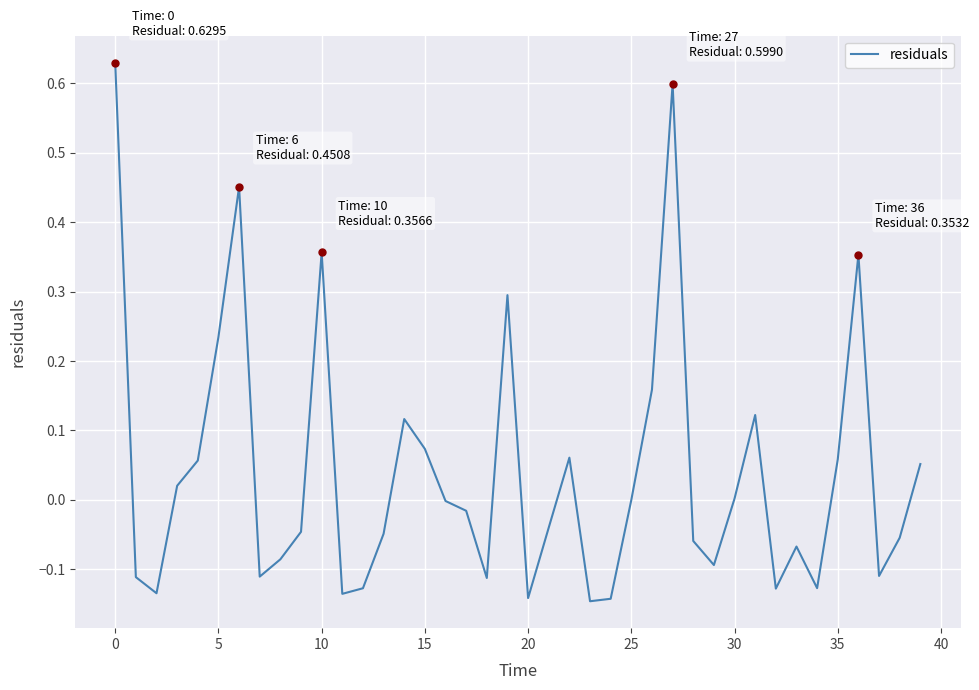

What is the difference between the maximum and minimum values?

0.8